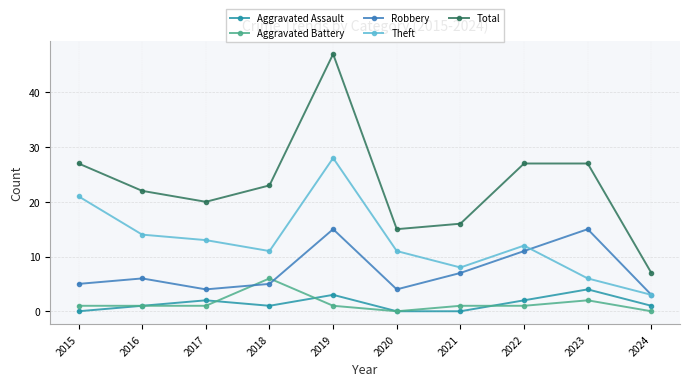

True or false: Aggravated Assault and Total intersect in this chart.

False